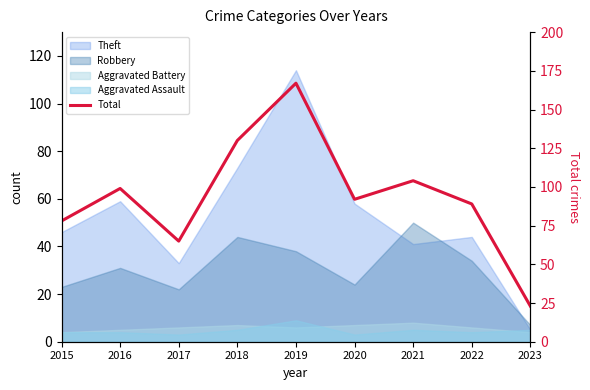

Reading left to right, list all the values displayed in this chart.

78	99	65	130	167	92	104	89	23